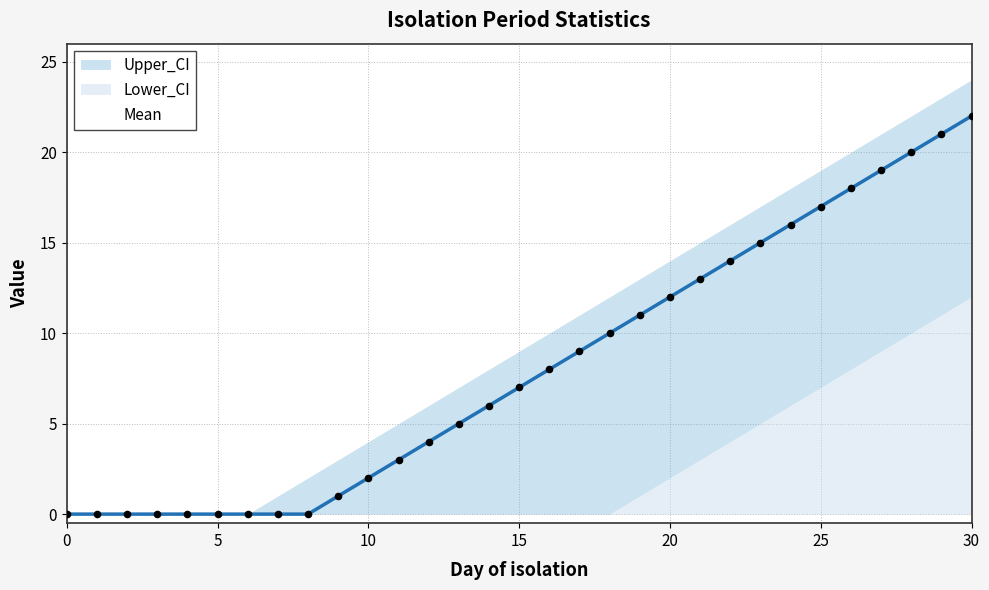

What is the highest value of the Mean series?

22